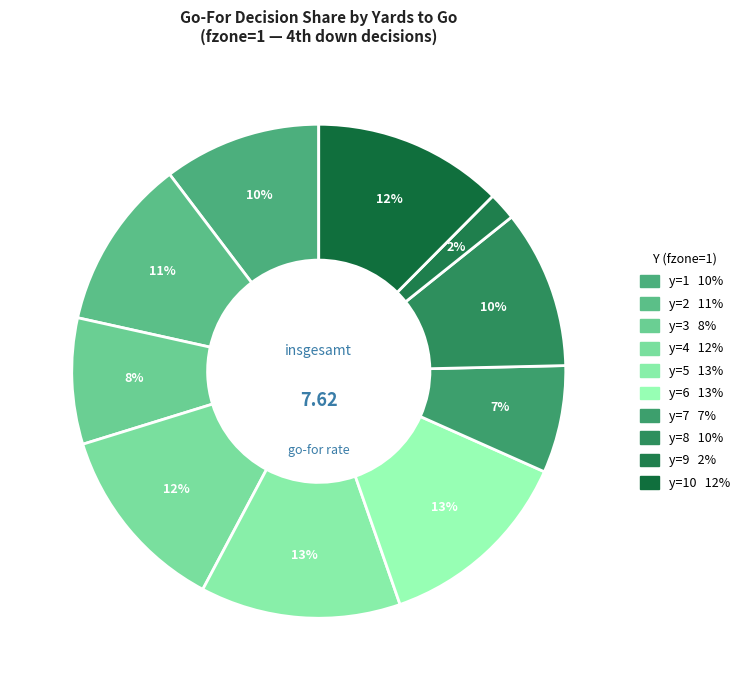

Rank the categories by value from highest to lowest.

y=5, y=6, y=4, y=10, y=2, y=8, y=1, y=3, y=7, y=9